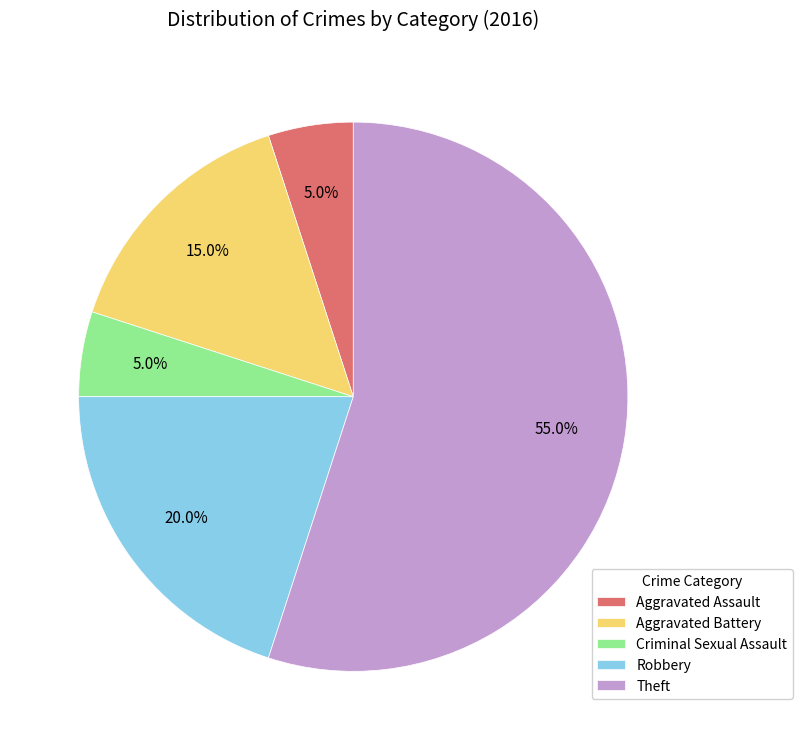

Which category has the biggest portion of the pie?

Theft